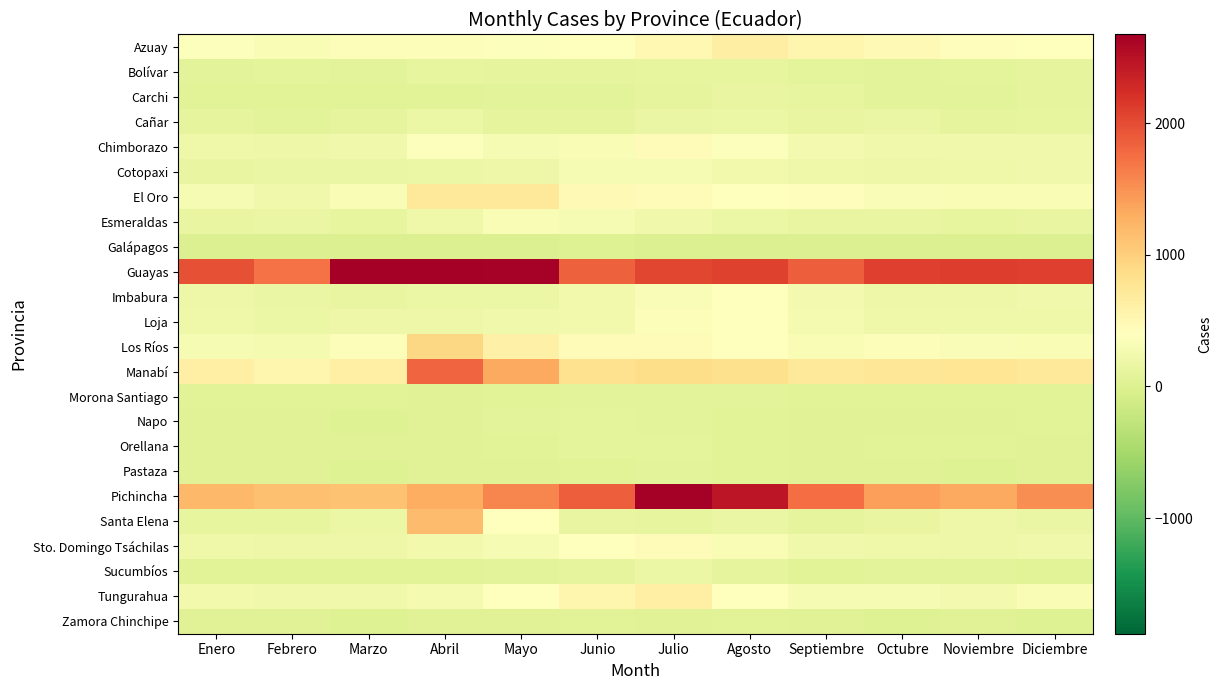

Which label corresponds to the largest value in the chart?

Abril